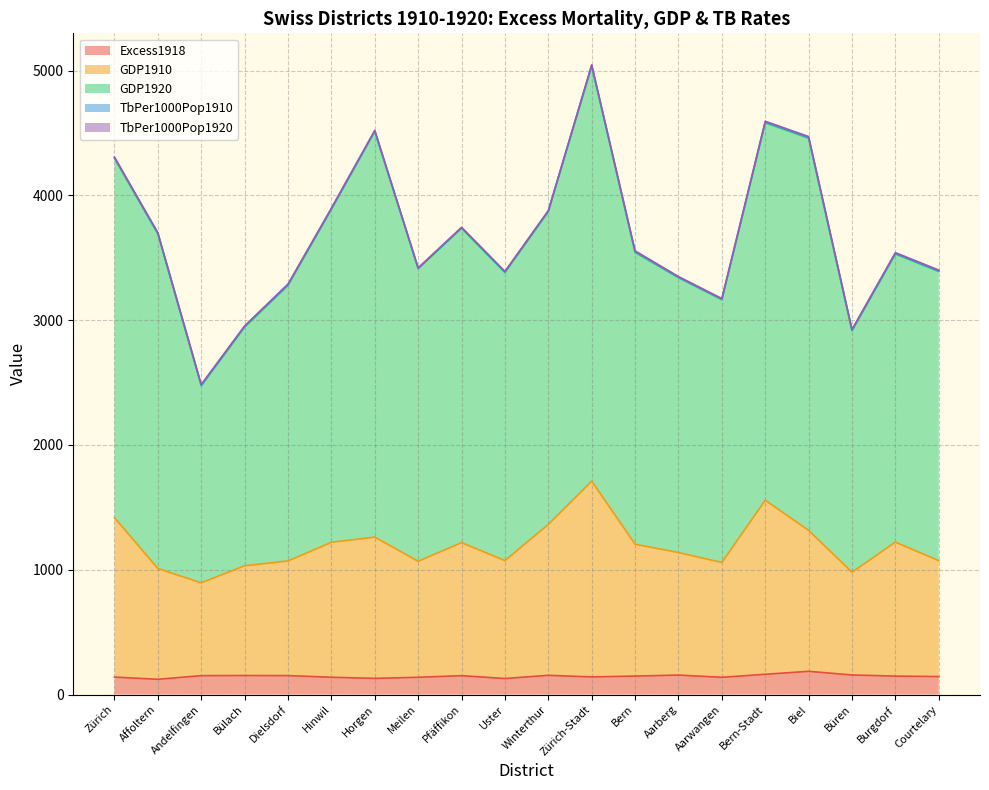

Does the chart display data point markers on the line(s)?

No